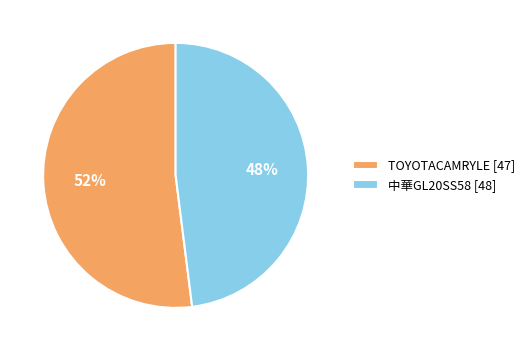

Which slice is the smallest?

中華GL20SS58 [48]